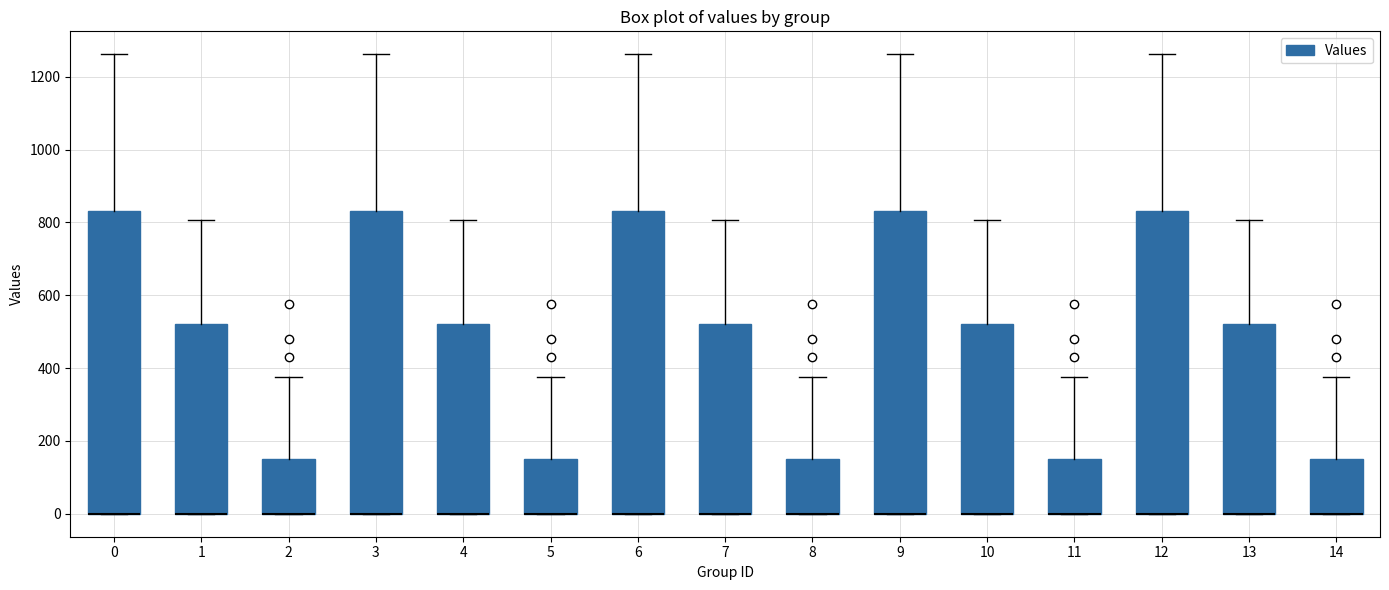

Reading left to right, read every box against the y-axis: the position of its median line, the range the box covers, and the ends of its whiskers. The values are not printed on the chart, so give them approximately, as read against the axis.

0: median 0 (drawn on the box's lower edge), box 0 to 840, whiskers 0 to 1260
1: median 0 (drawn on the box's lower edge), box 0 to 520, whiskers 0 to 800
2: median 0 (drawn on the box's lower edge), box 0 to 160, whiskers 0 to 380
3: median 0 (drawn on the box's lower edge), box 0 to 840, whiskers 0 to 1260
4: median 0 (drawn on the box's lower edge), box 0 to 520, whiskers 0 to 800
5: median 0 (drawn on the box's lower edge), box 0 to 160, whiskers 0 to 380
6: median 0 (drawn on the box's lower edge), box 0 to 840, whiskers 0 to 1260
7: median 0 (drawn on the box's lower edge), box 0 to 520, whiskers 0 to 800
8: median 0 (drawn on the box's lower edge), box 0 to 160, whiskers 0 to 380
9: median 0 (drawn on the box's lower edge), box 0 to 840, whiskers 0 to 1260
10: median 0 (drawn on the box's lower edge), box 0 to 520, whiskers 0 to 800
11: median 0 (drawn on the box's lower edge), box 0 to 160, whiskers 0 to 380
12: median 0 (drawn on the box's lower edge), box 0 to 840, whiskers 0 to 1260
13: median 0 (drawn on the box's lower edge), box 0 to 520, whiskers 0 to 800
14: median 0 (drawn on the box's lower edge), box 0 to 160, whiskers 0 to 380